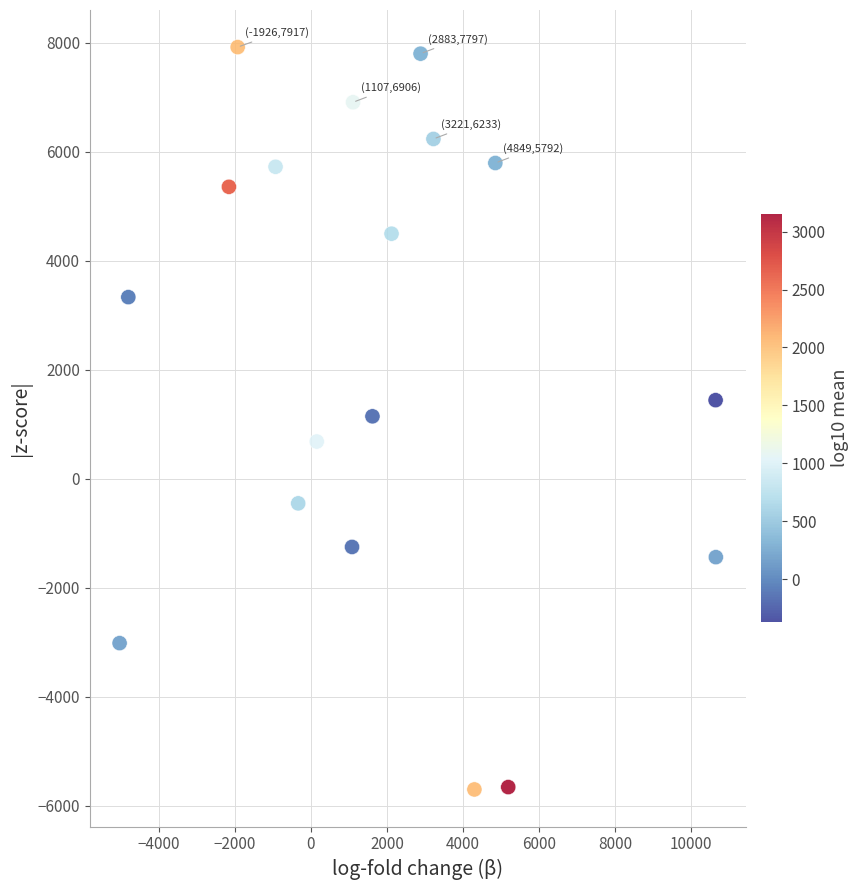

What is the range of Y values (max minus min)?

13615.3